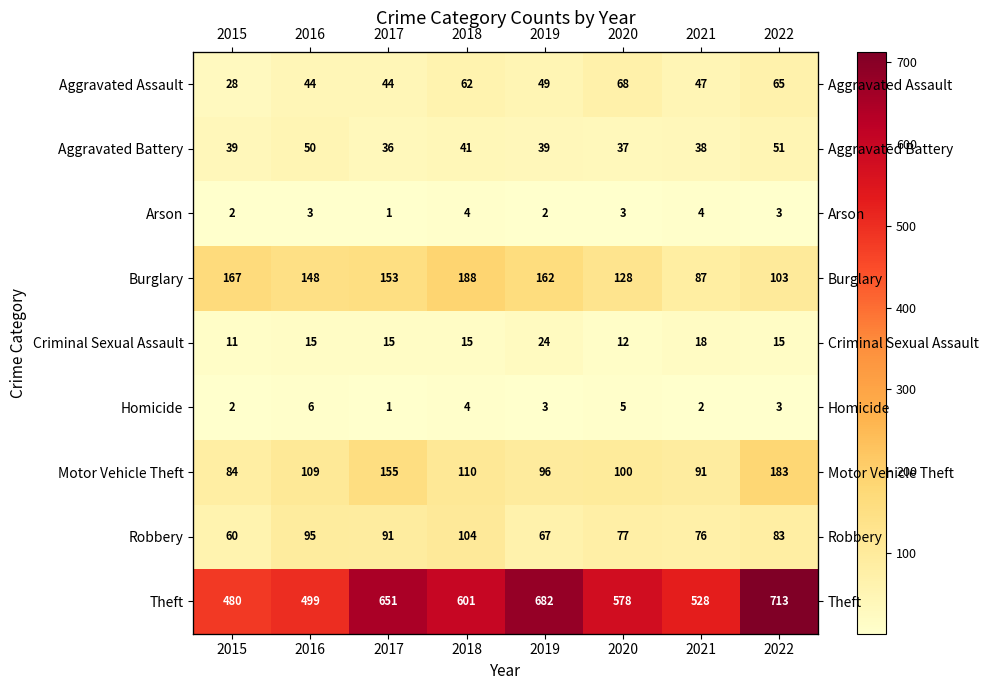

What is the highest value of the Aggravated Assault series?

68